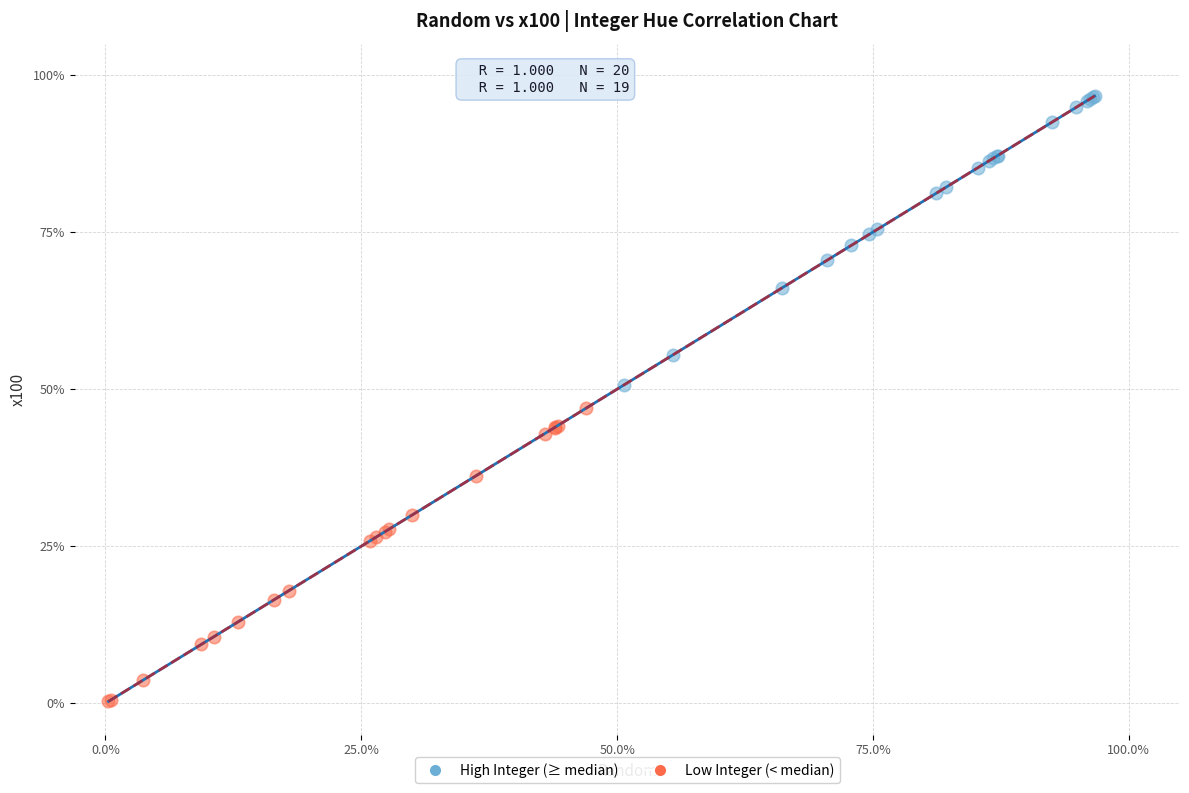

Which series contains the lowest Y value?

Low Integer (< median)